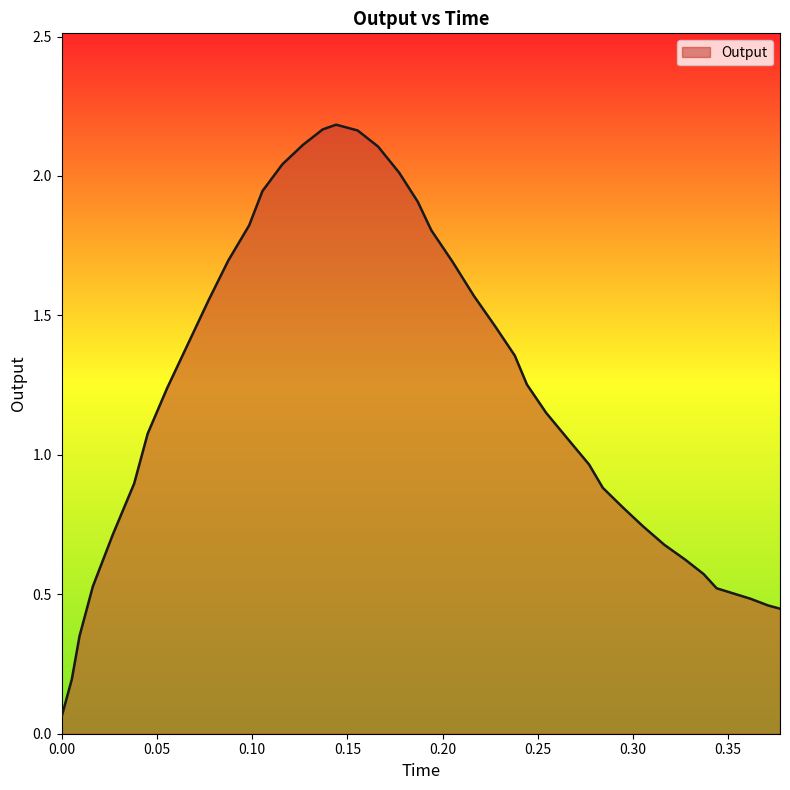

What is the difference between the maximum and minimum values?

2.1